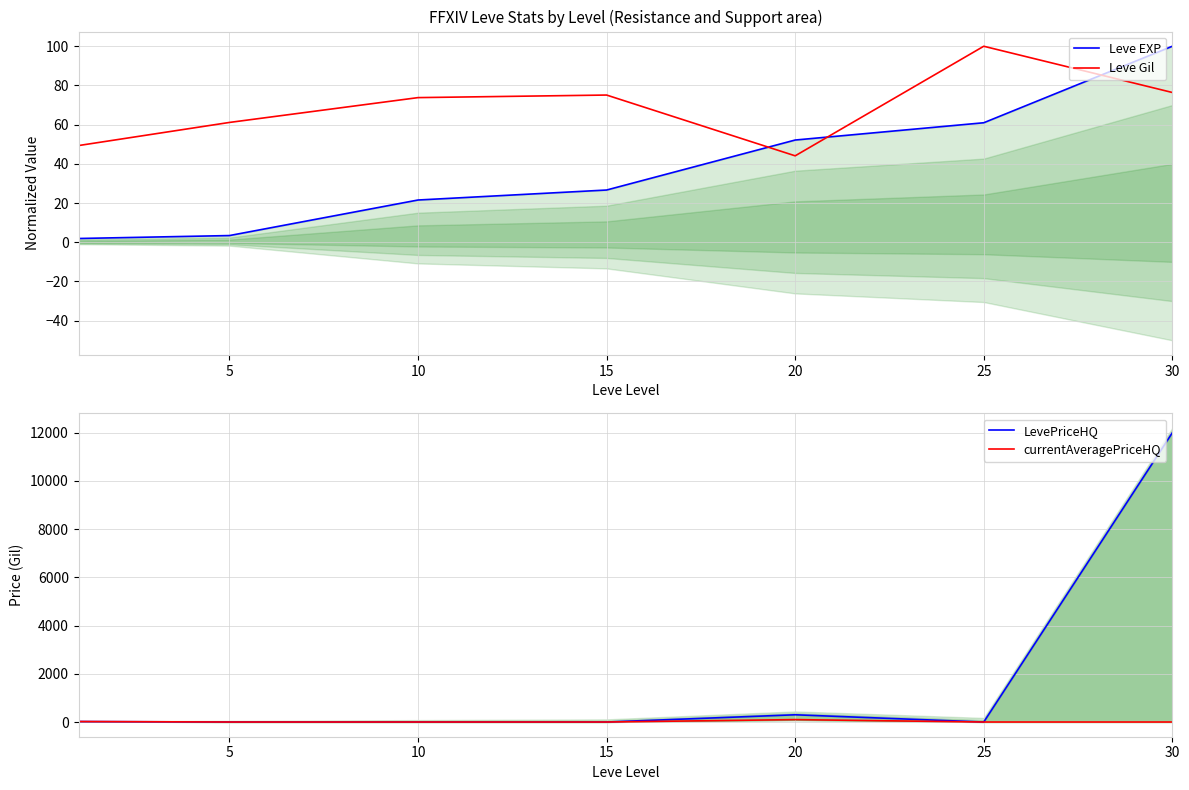

True or false: LevePriceHQ has a value of 0.0 at 25.

True